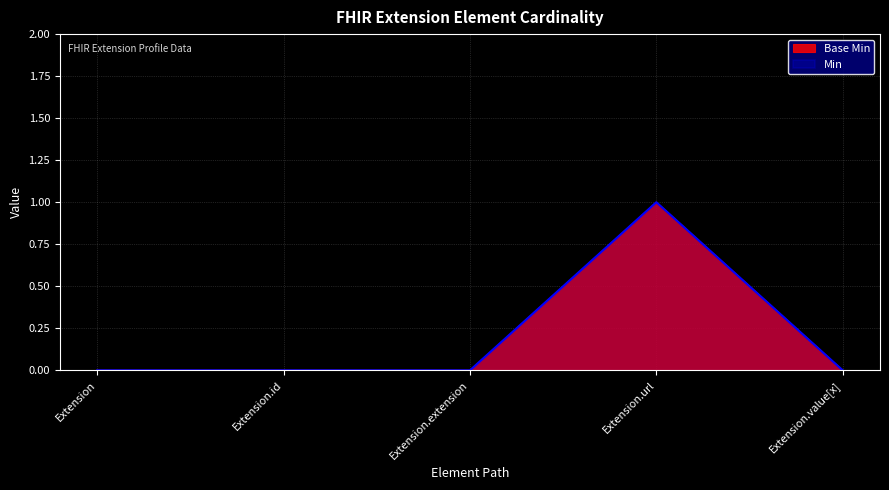

Reading left to right, extract all data points from this chart.

Base Min: Extension=0	Extension.id=0	Extension.extension=0	Extension.url=1	Extension.value[x]=0
Min: Extension=0	Extension.id=0	Extension.extension=0	Extension.url=1	Extension.value[x]=0